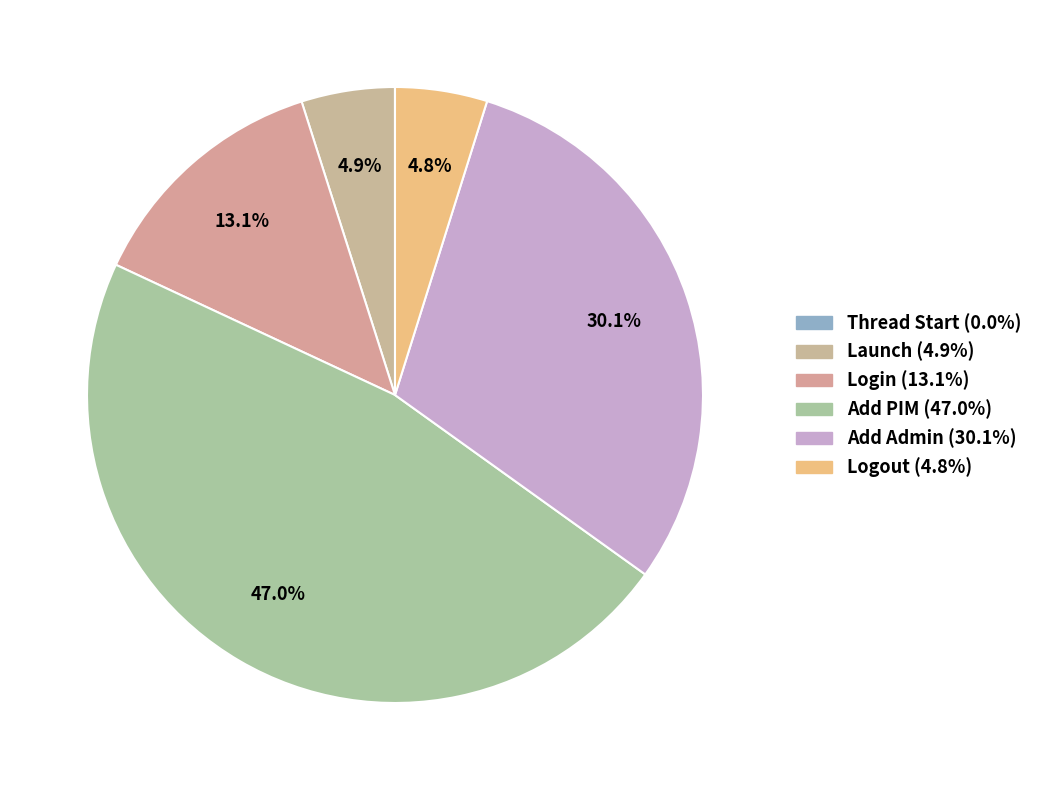

To the nearest percent, what is the difference between the Login and Thread Start slice percentages?

13%